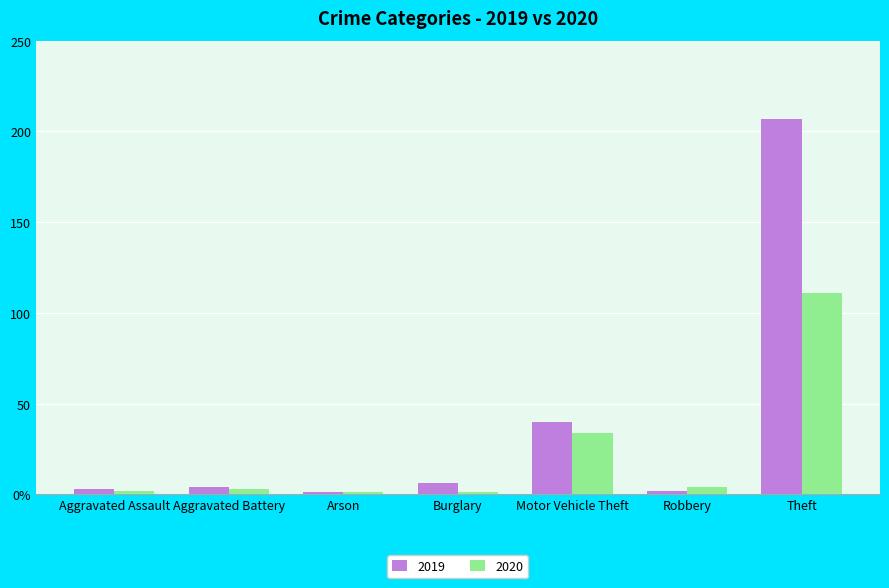

Which label corresponds to the largest value in the chart?

Theft